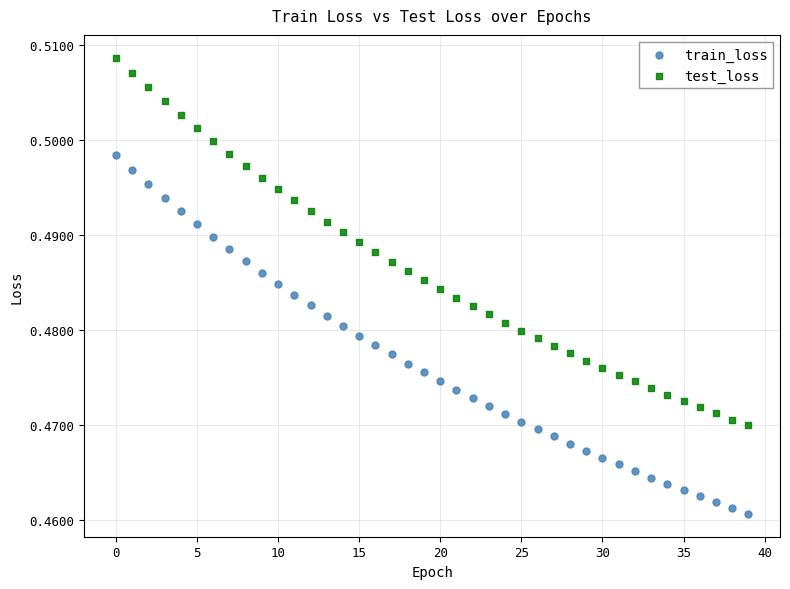

Which series has the largest Y range (max minus min)?

test_loss